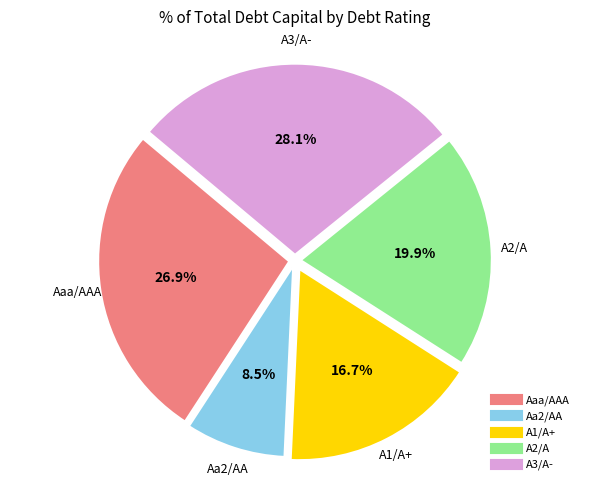

True or false: A1/A+ accounts for 27% of the total.

False